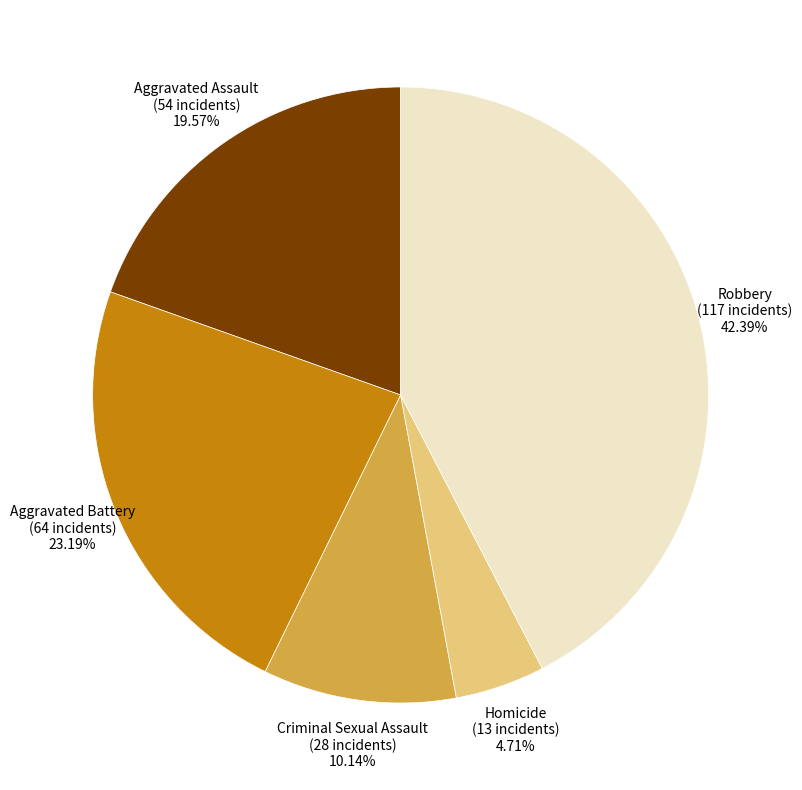

Combined, what portion of the pie is Homicide and Aggravated Assault?

24.3%